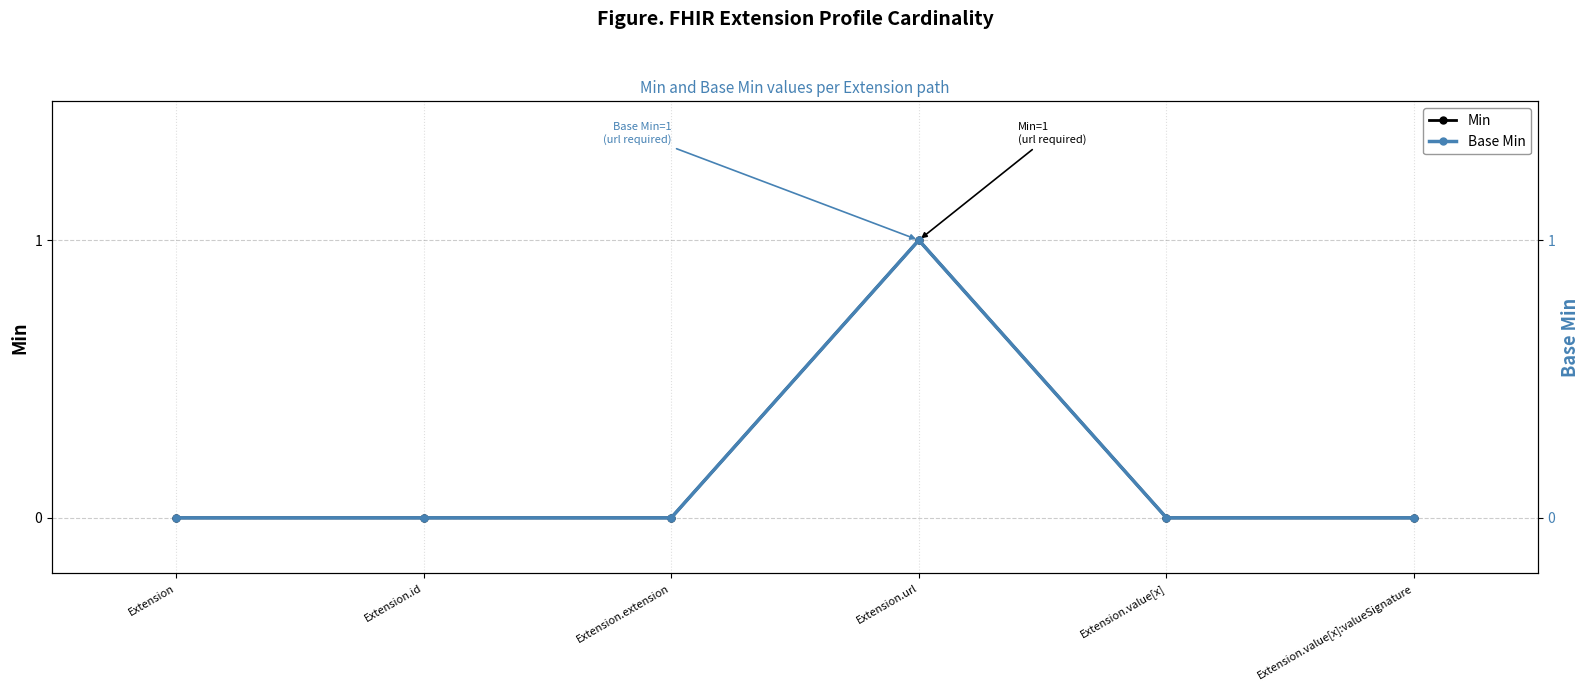

True or false: Base Min has more than 1 points higher than both neighbors.

False